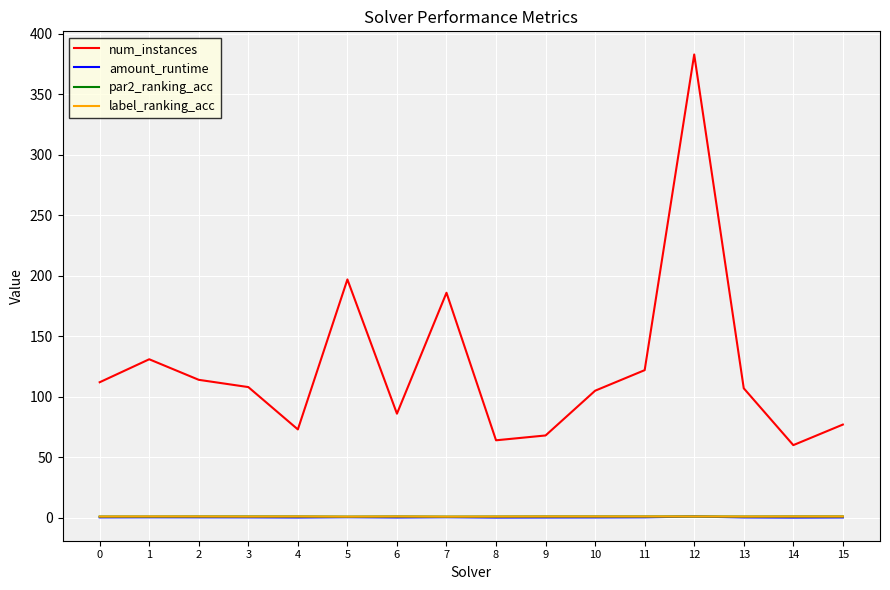

True or false: num_instances and label_ranking_acc cross at least once.

False